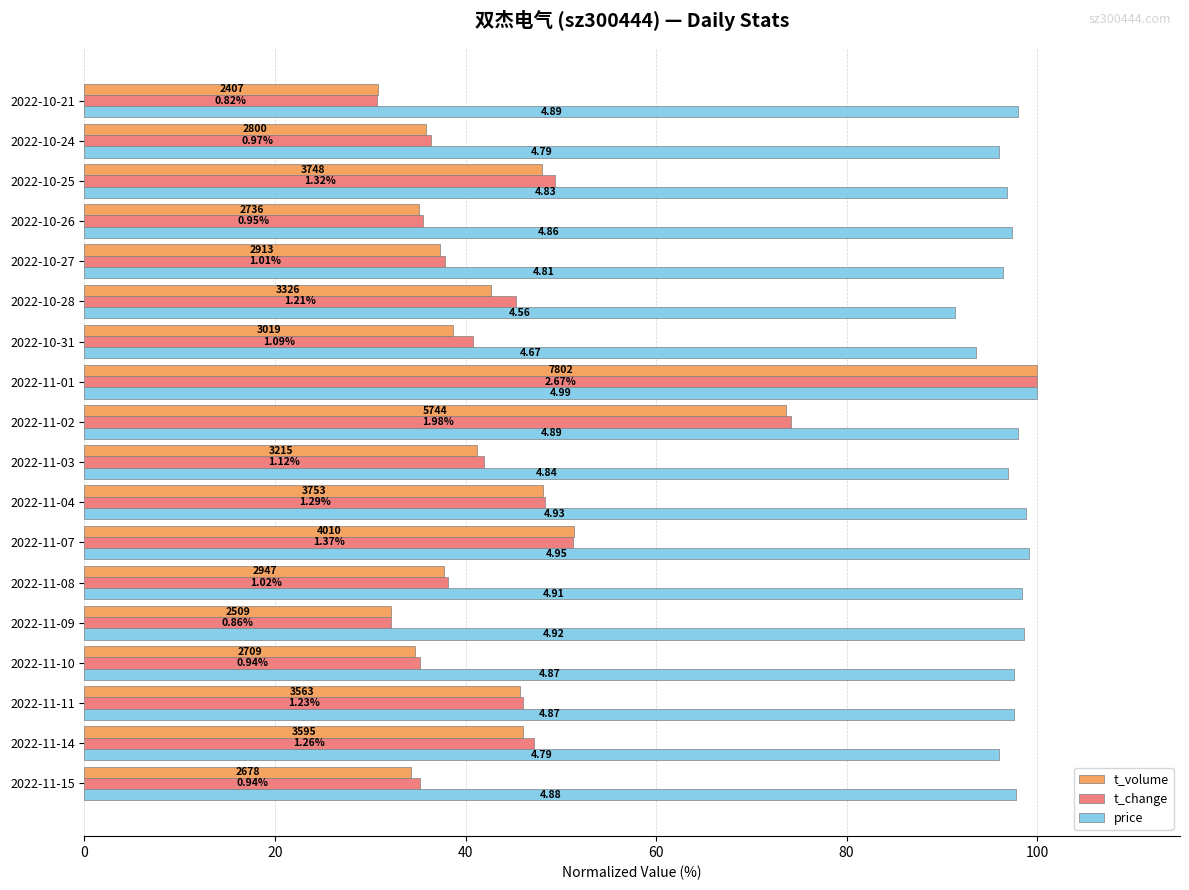

What are all the series names shown in the legend?

t_volume, t_change, price